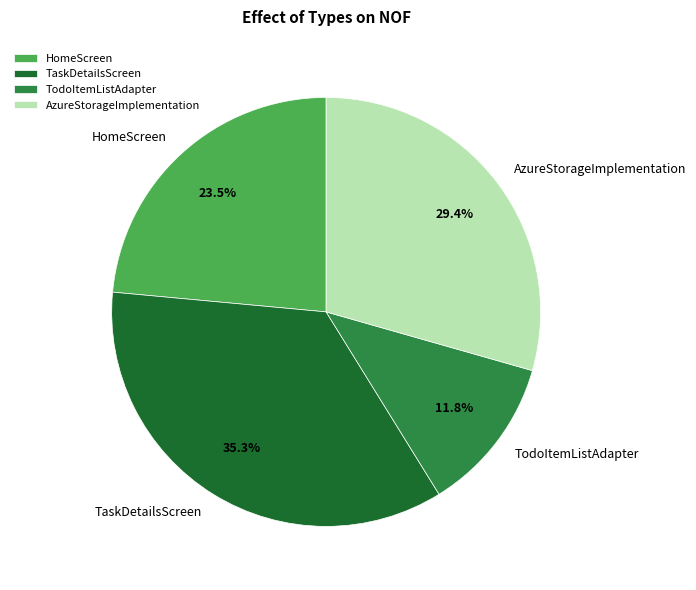

What percentage do AzureStorageImplementation and HomeScreen together represent?

52.9%